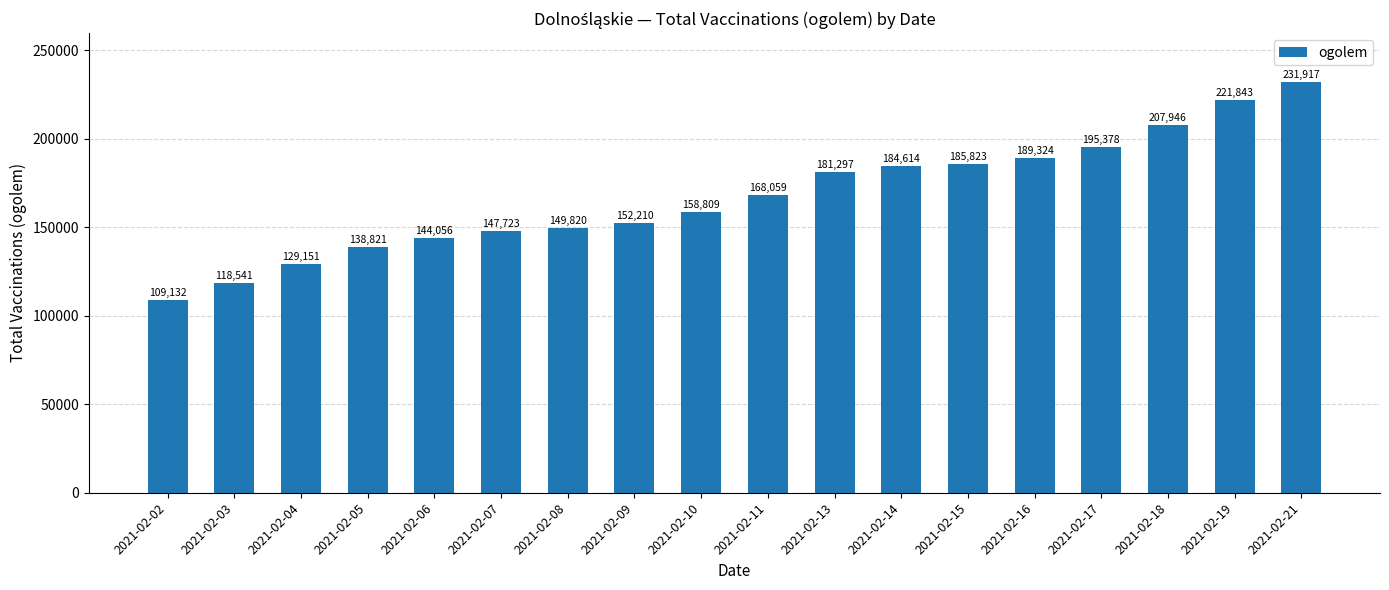

Does the chart contain any negative values?

No